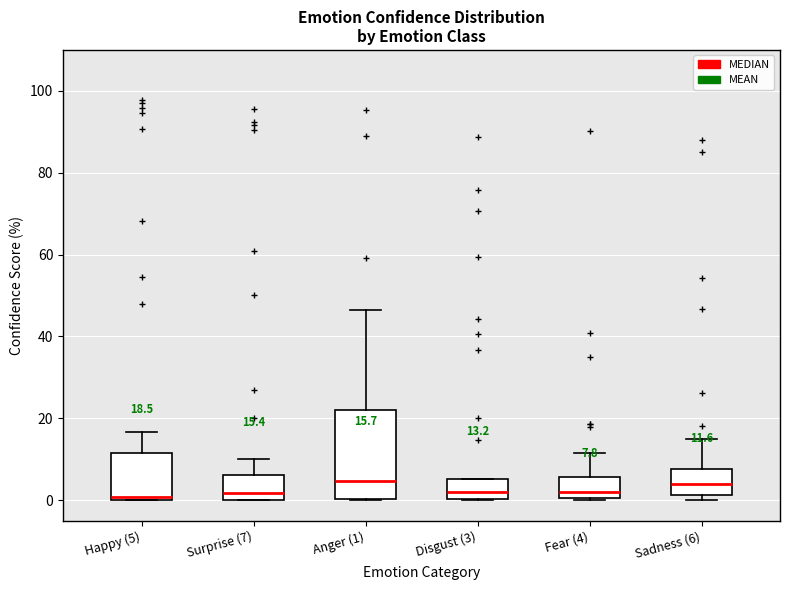

Comparing the boxes themselves (not the whiskers), which one is the tallest?

Anger (1)